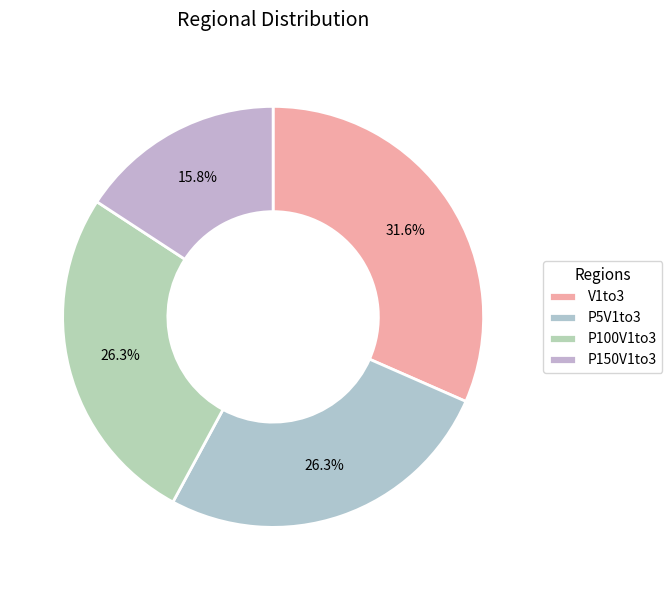

Does P150V1to3 represent more than half of the total?

No